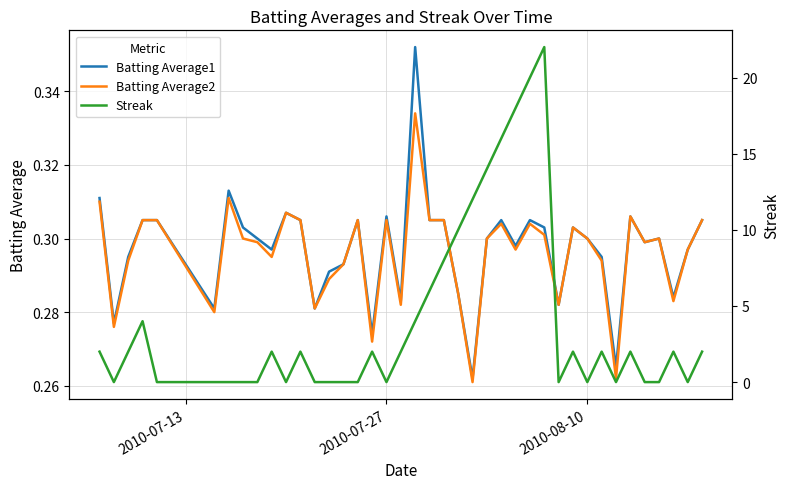

Is it true that Batting Average2 equals 0.1 at 2010-08-10?

False